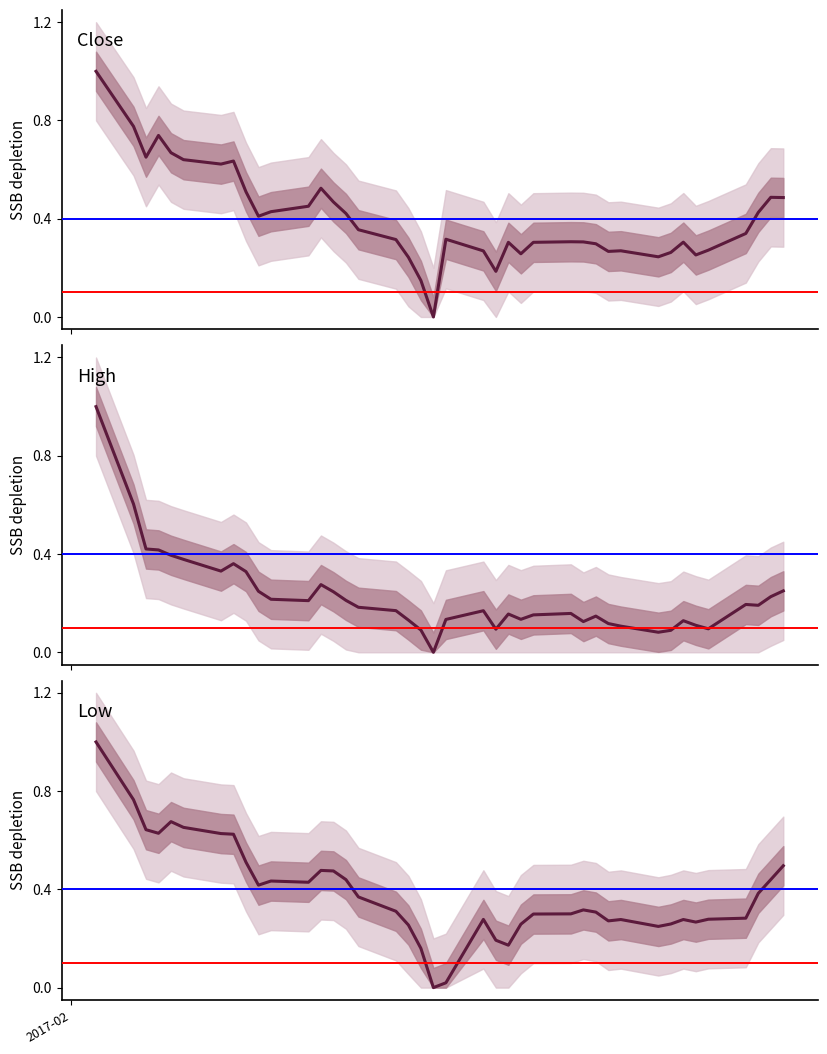

True or false: Low has more than 2 interior local peaks.

True